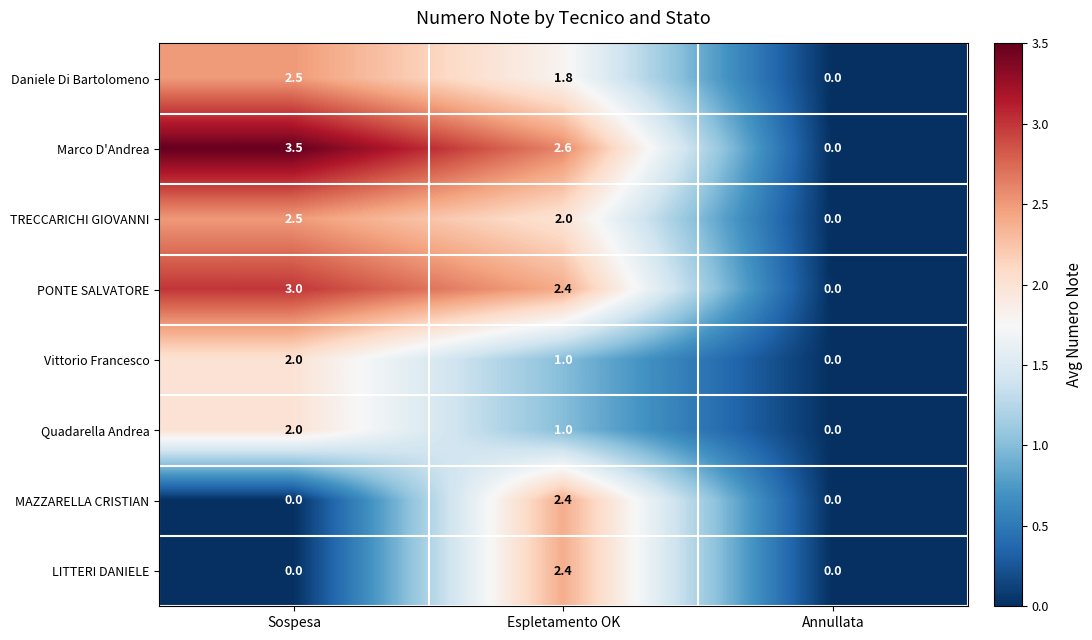

What is the sum of all PONTE SALVATORE values?

5.4